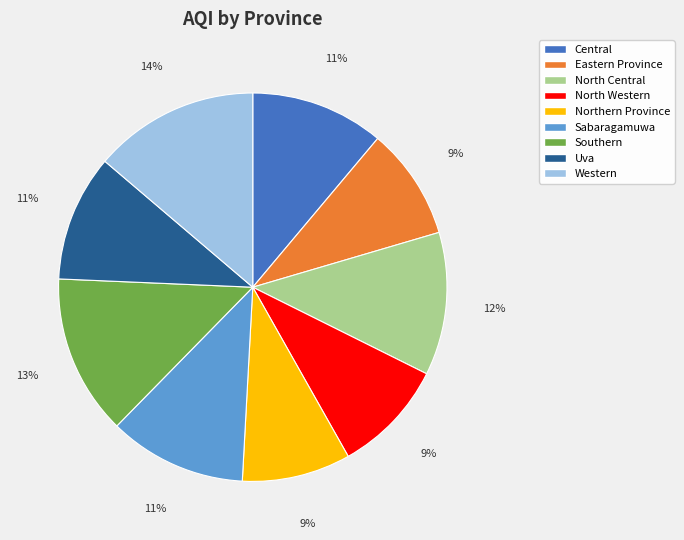

To the nearest percent, what is the difference between the largest and smallest slice percentages?

5%